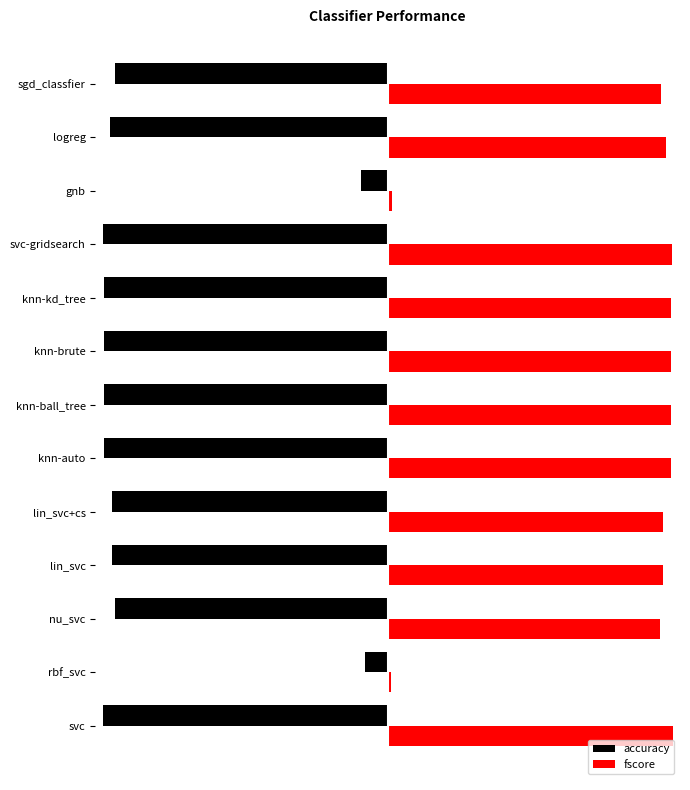

How many groups of bars are there?

13